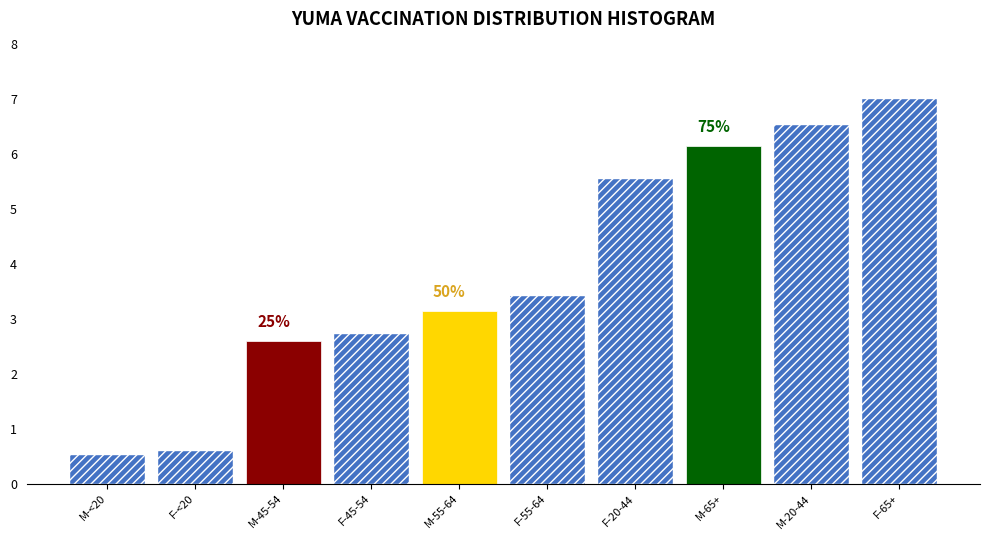

Reading right to left, list all the values displayed in this chart.

7.0	6.5	6.2	5.5	3.4	3.1	2.7	2.6	0.6	0.5